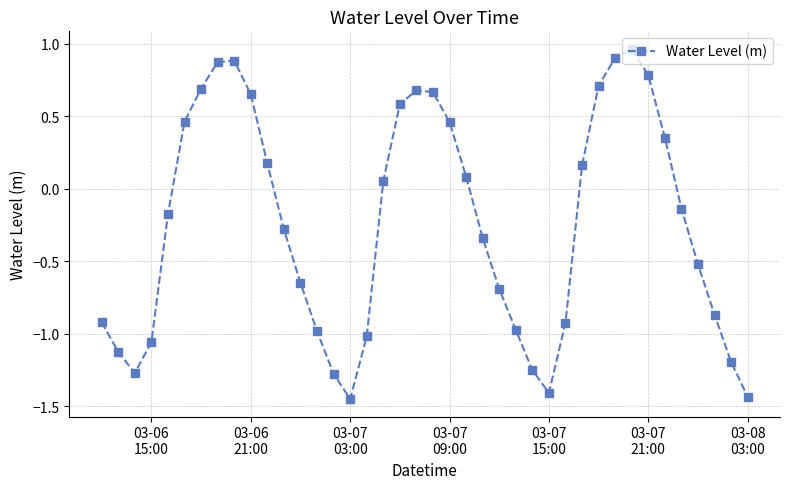

How many values exceed 0?

18